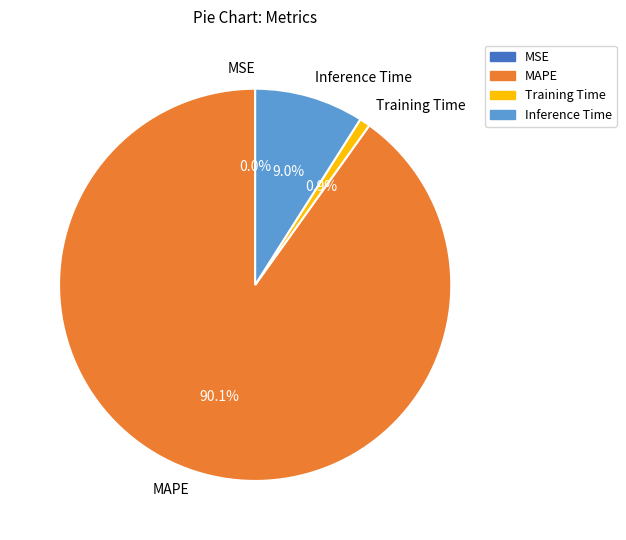

Which slice is the largest?

MAPE